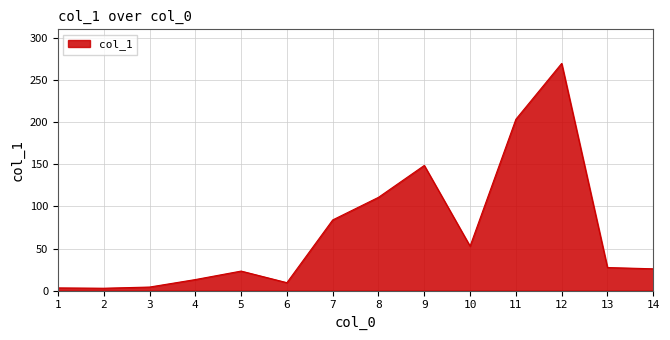

What is the difference between the values at 6 and 1?

6.2